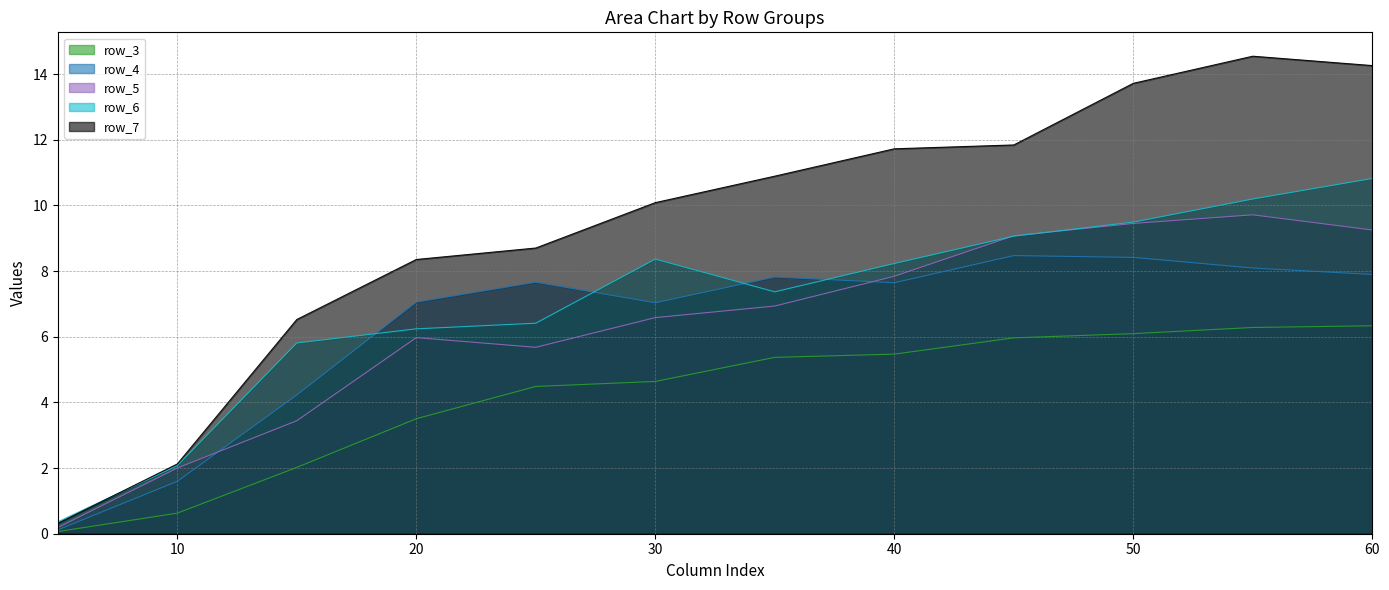

Does the chart have visible grid lines?

Yes